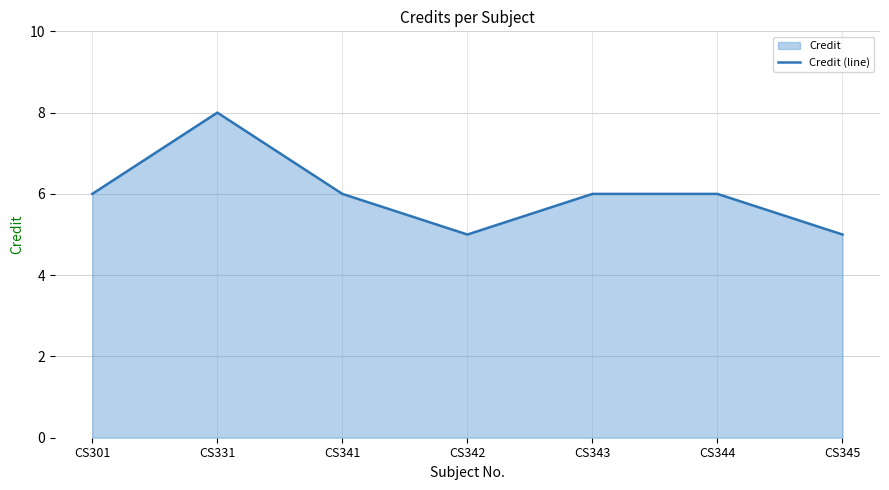

What is the sum of all values?

42